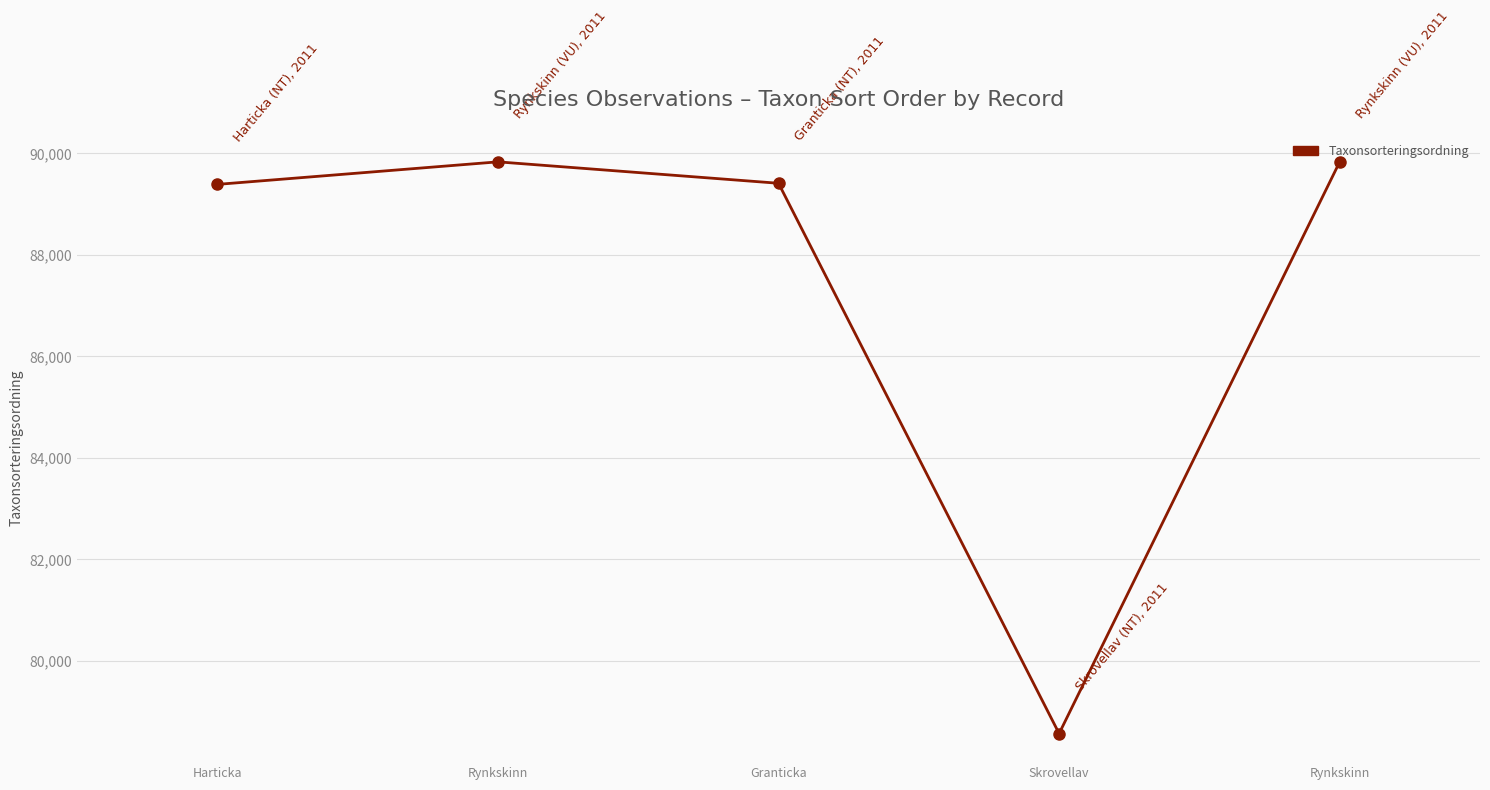

What is the sum of all values?

437032